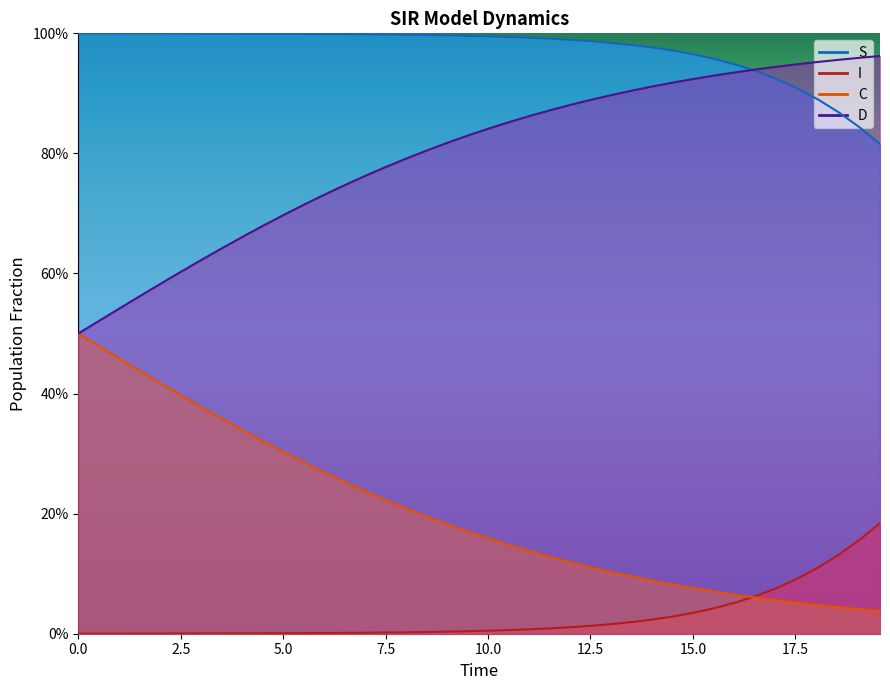

How many data points does each series have?

40